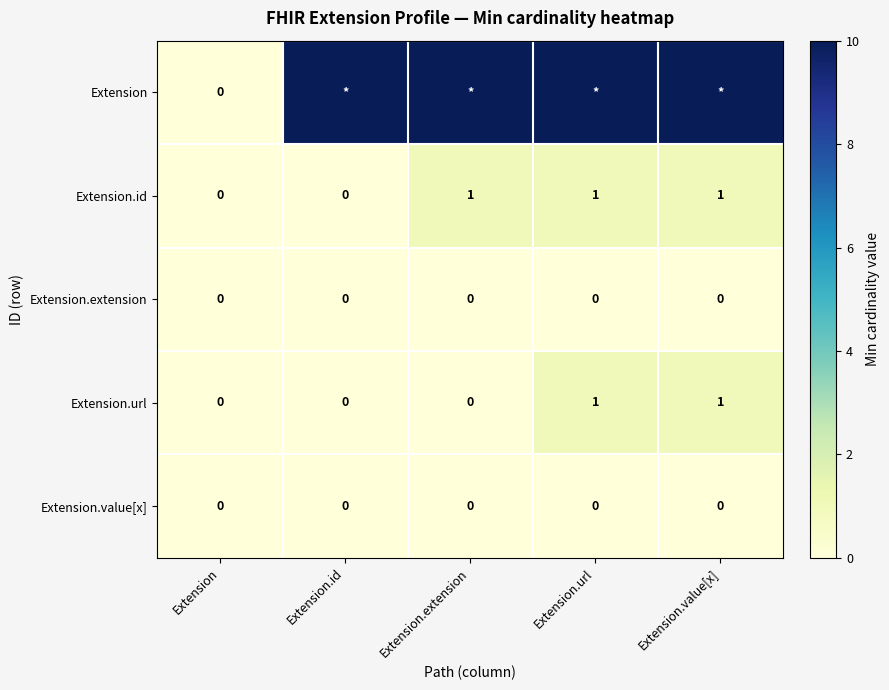

True or false: Extension.extension has a value of 0 at Extension.extension.

True